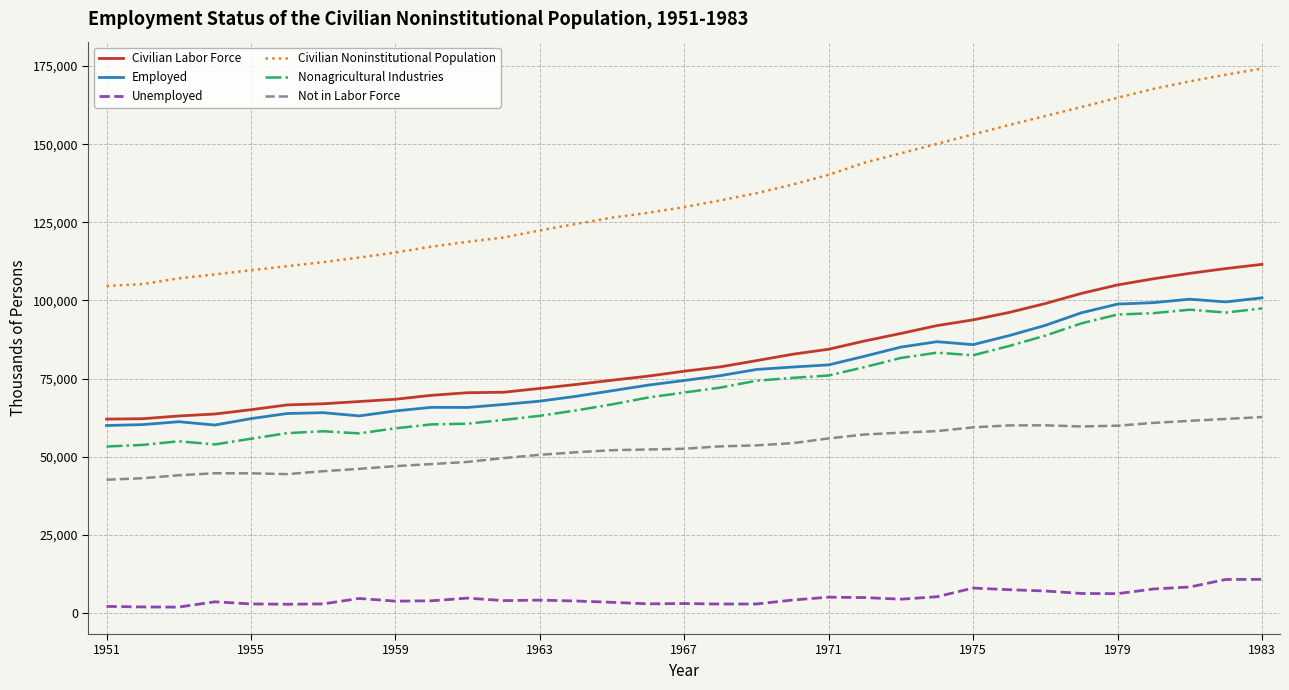

Which series has the largest total across all categories?

Civilian Noninstitutional Population